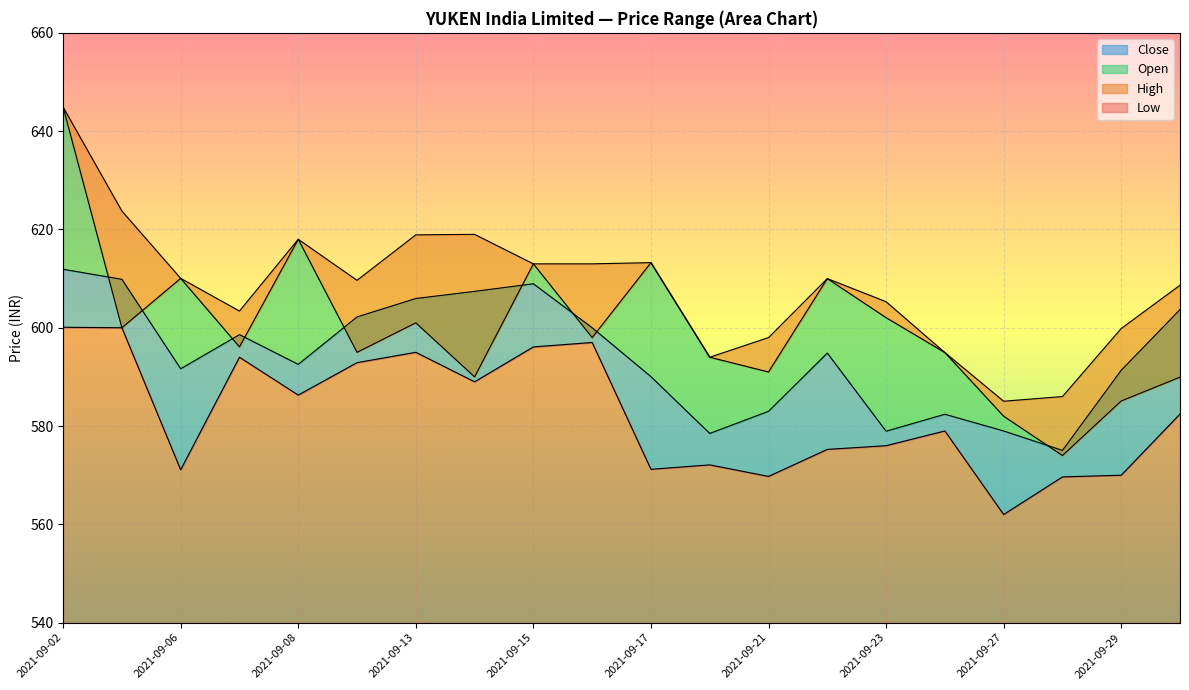

What is the sum of all Low values?

11648.9